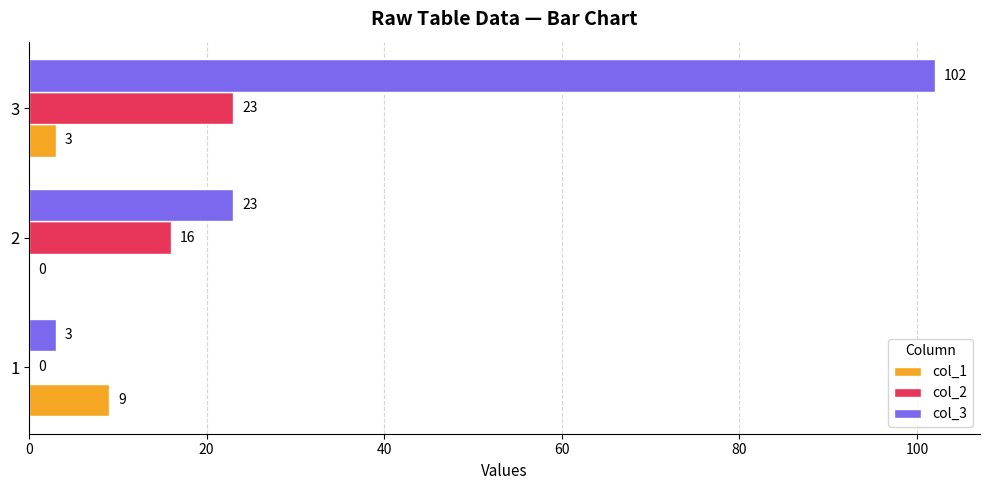

How many col_3 values are between 3 and 102?

3